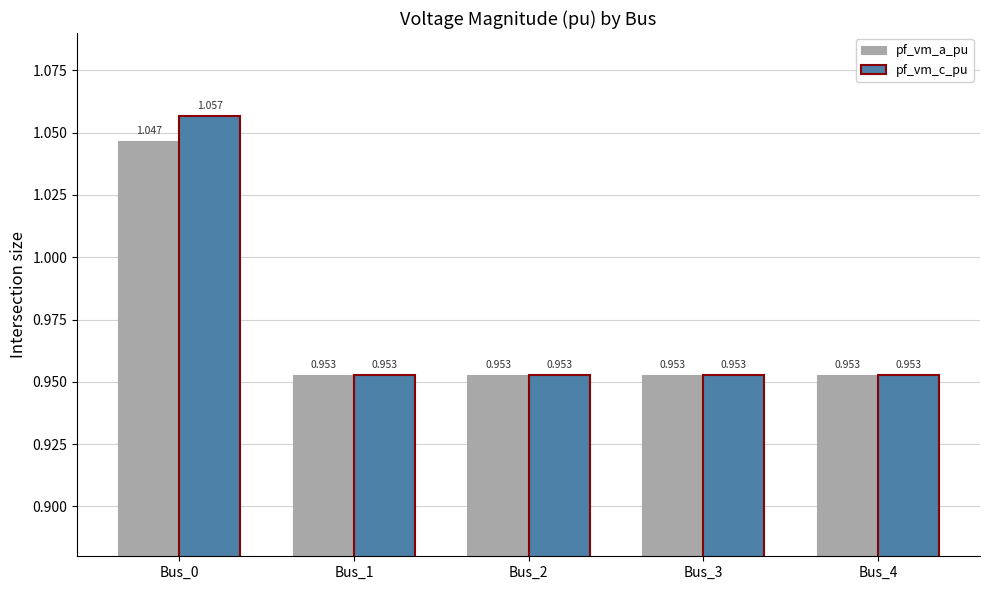

The value of pf_vm_a_pu at Bus_4 is 1.4. True or false?

False